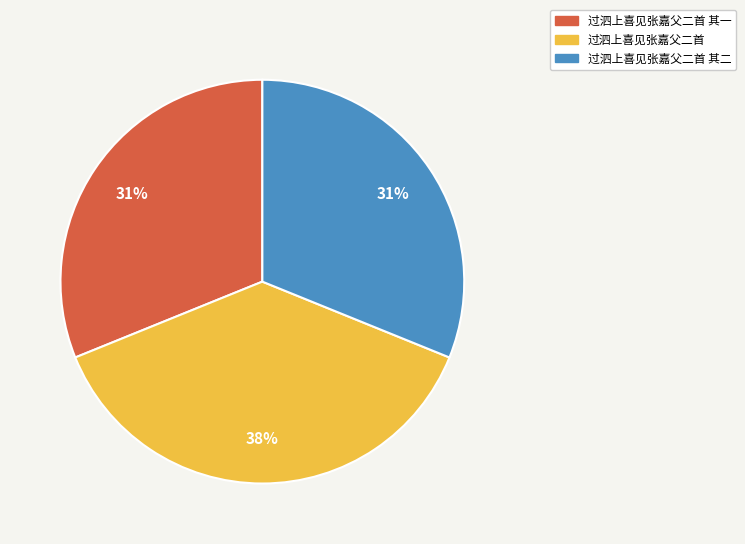

The 过泗上喜见张嘉父二首 slice represents 48% of the pie. True or false?

False